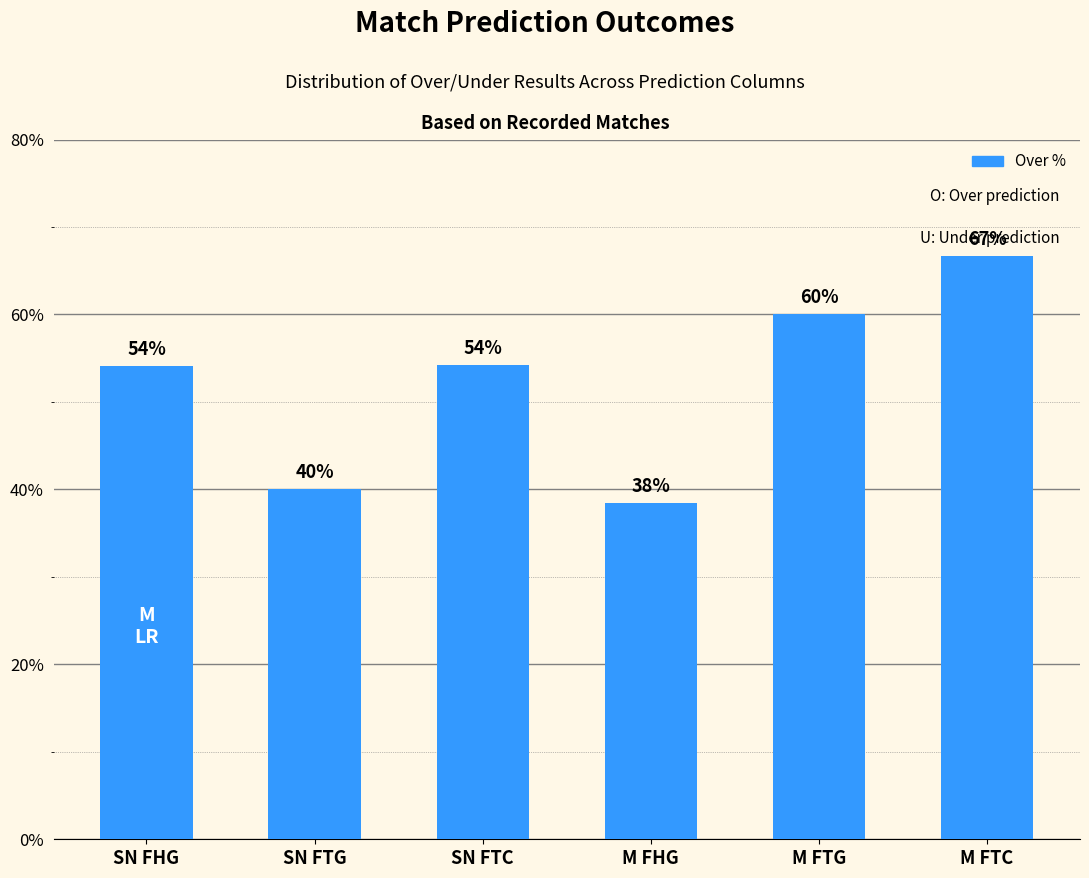

What is the label of the 4th bar from the left?

M FHG